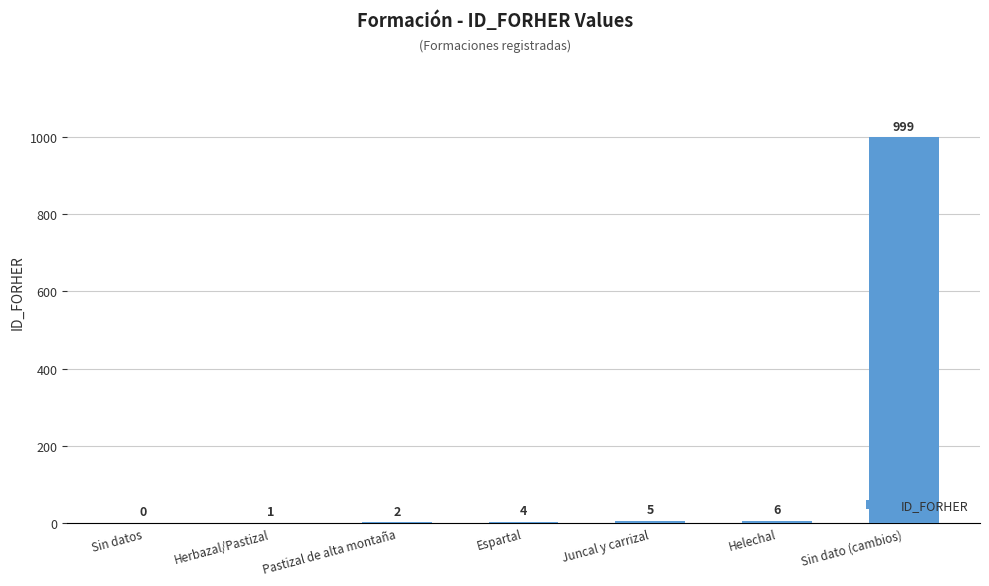

The chart shows a value of 6 at Helechal. True or false?

True